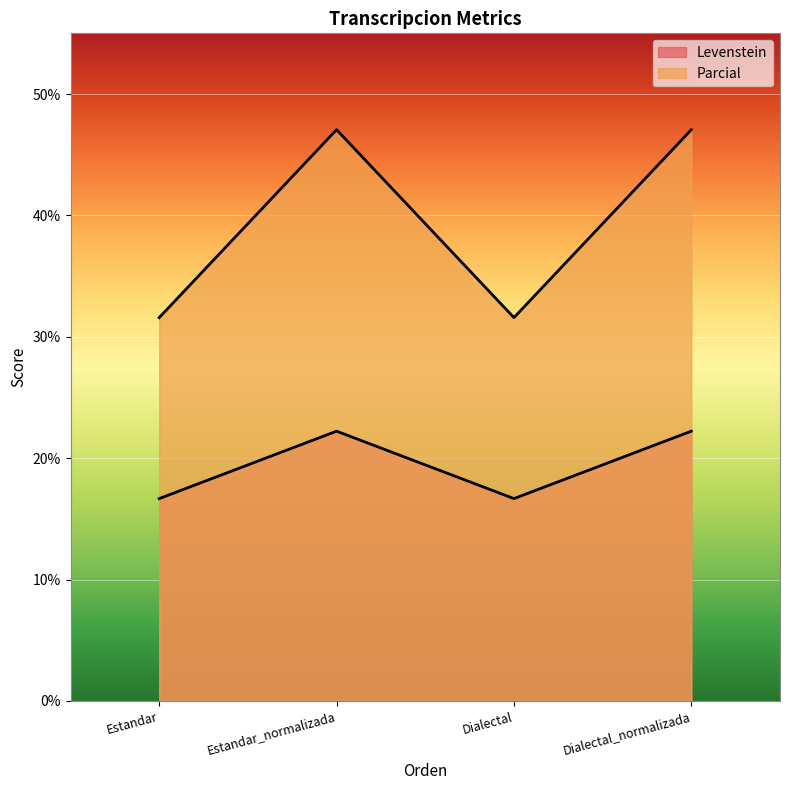

Rank the series by their average value, from highest to lowest.

Parcial, Levenstein